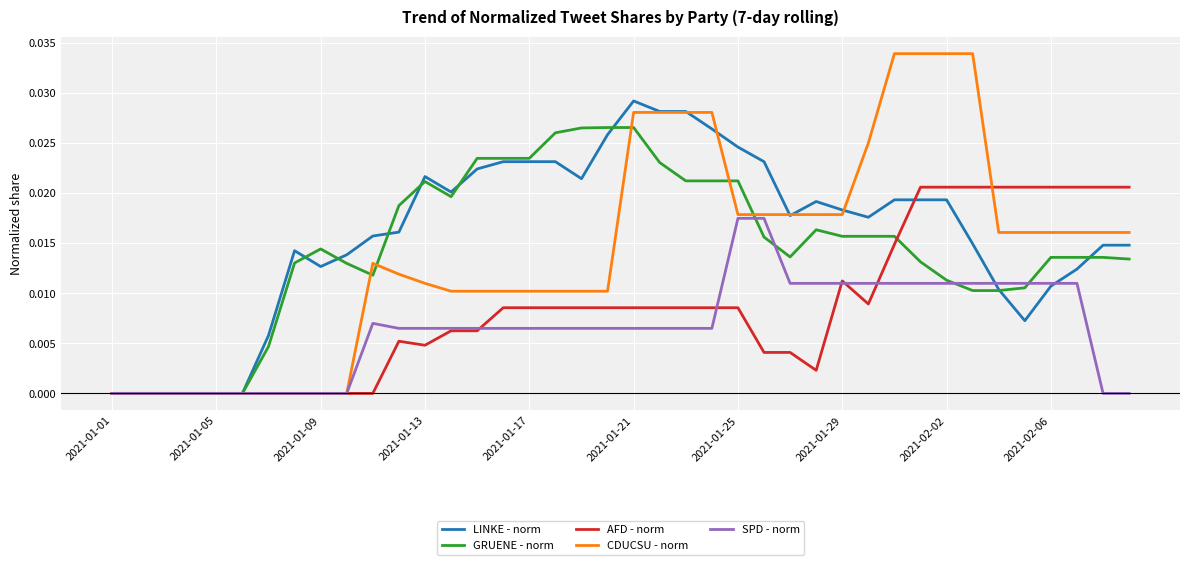

Which series has the widest spread of values?

CDUCSU - norm